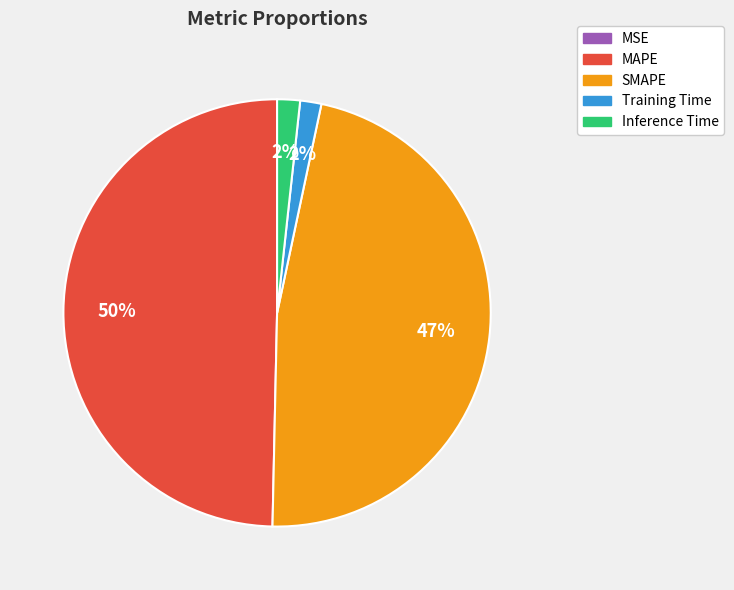

To the nearest percent, what portion does Training Time represent?

2%